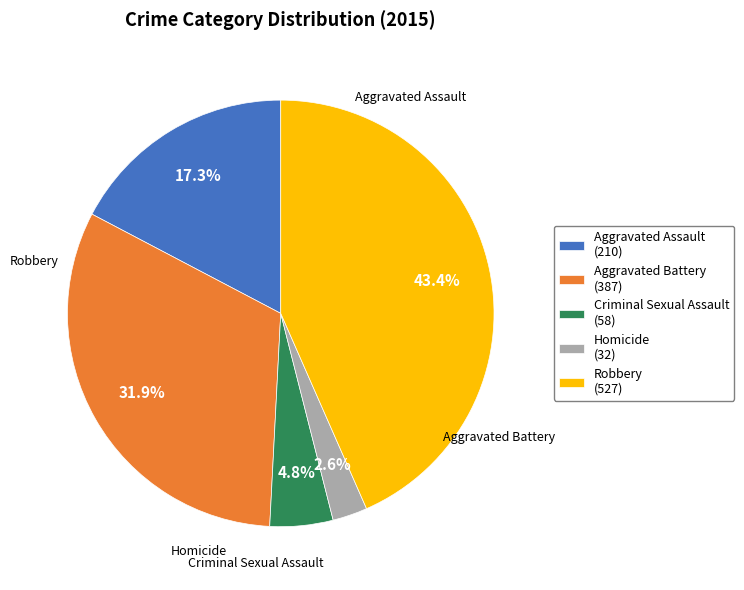

Is it true that Aggravated Assault is 17% of the pie?

True